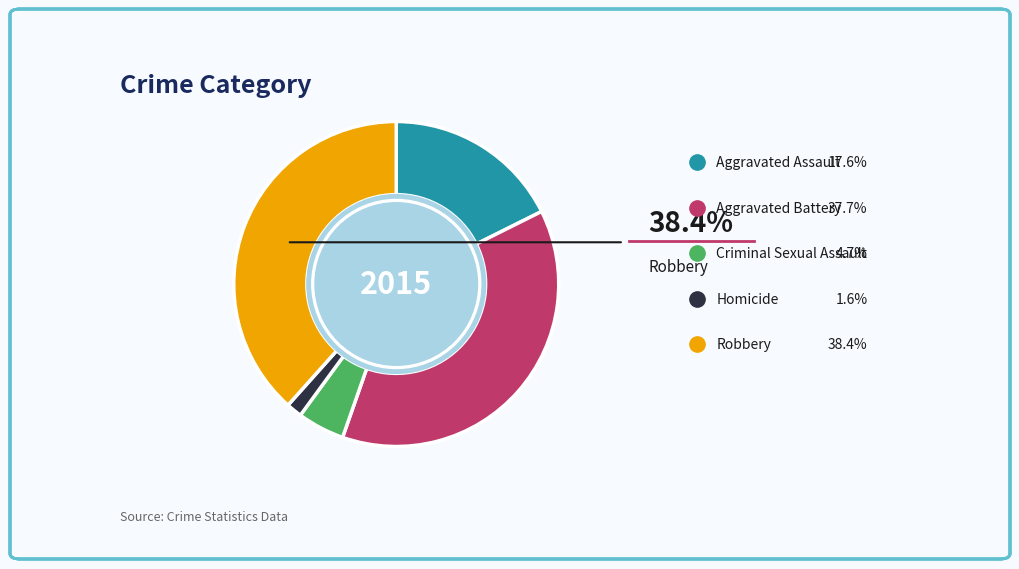

Count the number of slices in the pie.

5